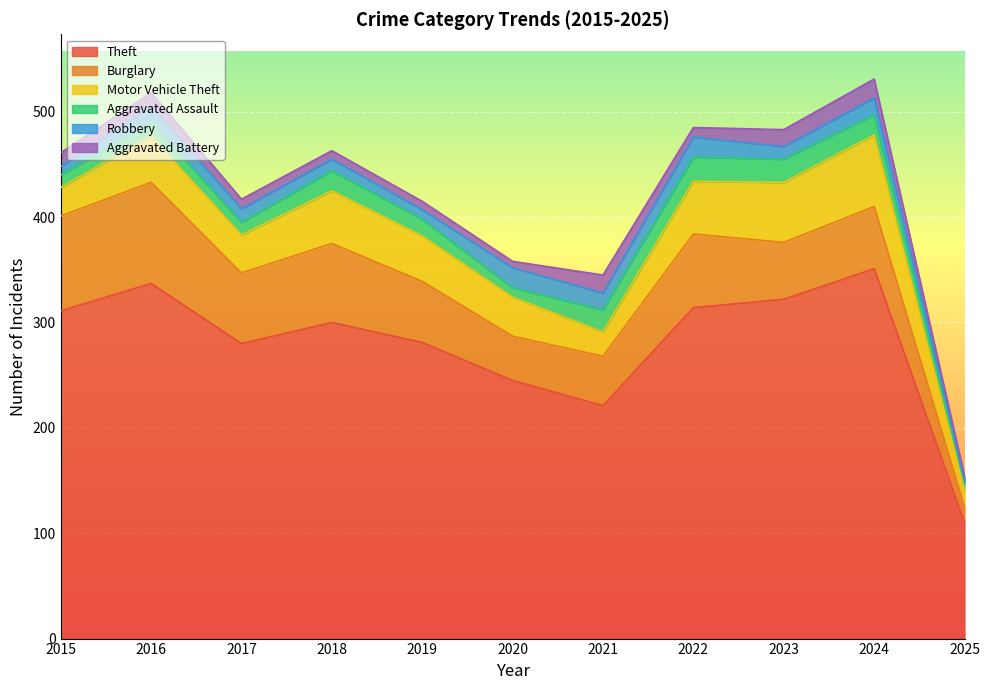

Reading right to left, what are all the values shown in this chart?

Theft: 110	351	322	314	221	245	281	300	280	337	311
Burglary: 15	59	54	70	47	42	58	75	67	96	90
Motor Vehicle Theft: 16	68	57	50	23	37	43	50	36	44	27
Aggravated Assault: 6	19	22	23	21	9	16	19	12	13	12
Robbery: 3	16	12	19	16	19	9	11	13	15	8
Aggravated Battery: 4	18	16	9	17	6	8	8	9	13	13